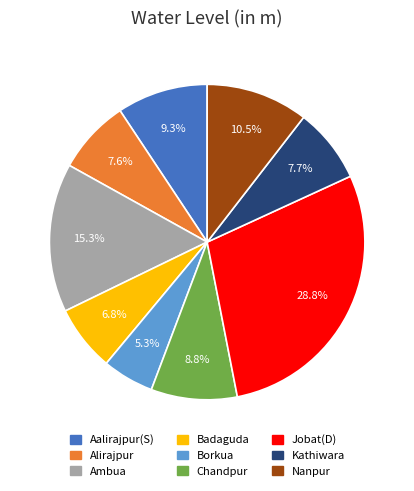

Combined, do Ambua and Kathiwara account for over 50%?

No